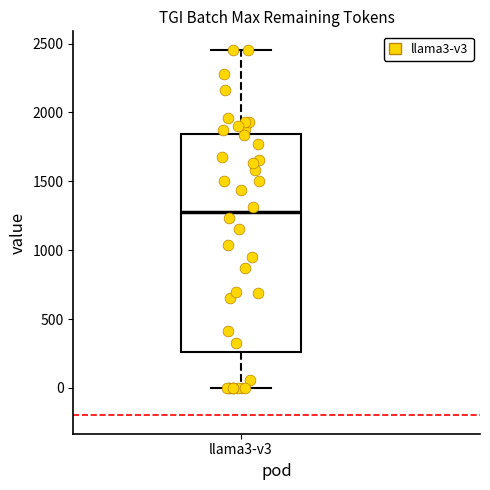

Read this box plot against the y-axis: the position of the median line, the range covered by the box, and the ends of both whiskers. The values are not printed on the chart, so give them approximately, as read against the axis.

median 1250, box 250 to 1850, whiskers 0 to 2450